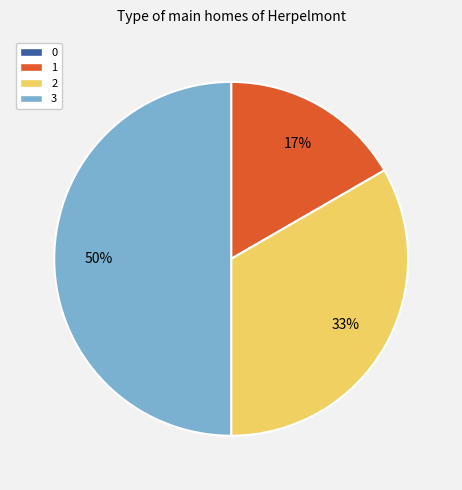

How many segments does this pie chart have?

3